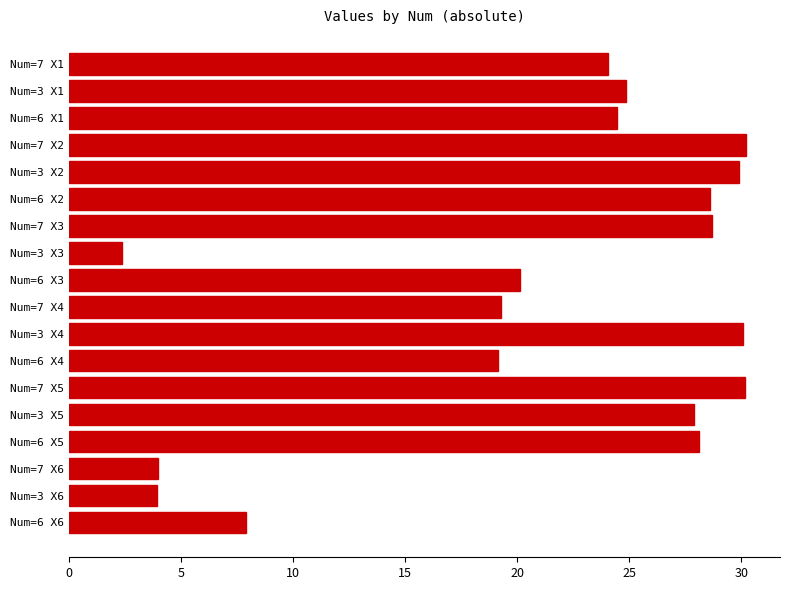

What is the ratio of the value at Num=6 X4 to the value at Num=6 X3?

1.0